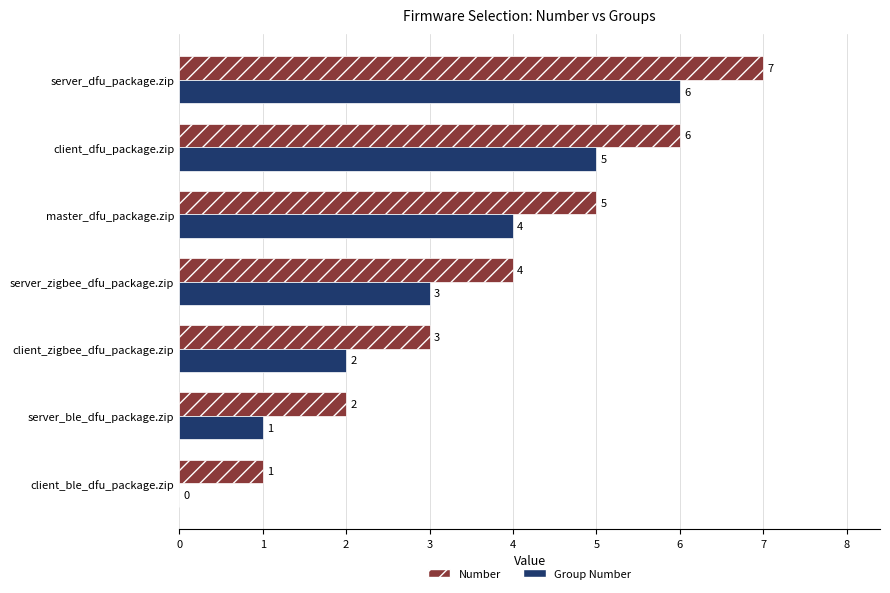

How many series are shown in this chart?

2